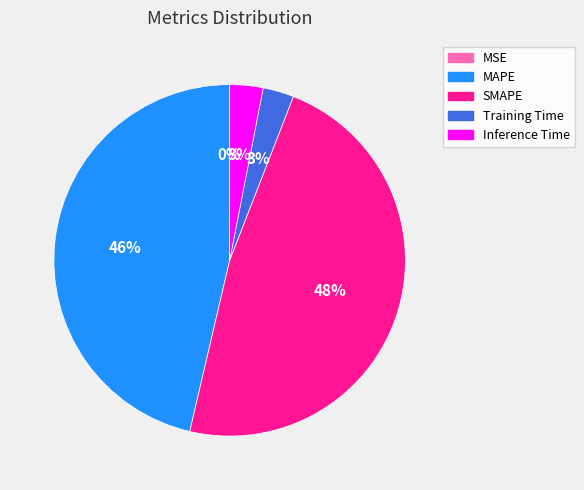

Is it true that Inference Time is 3% of the pie?

True